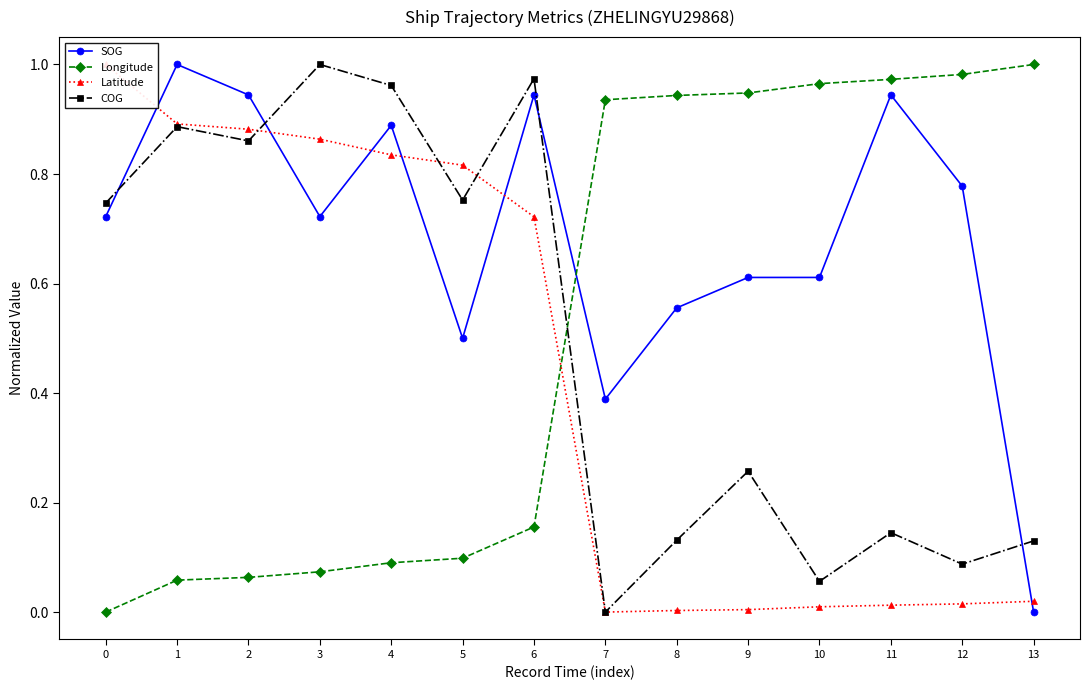

At which category does the chart reach its peak across all series?

1